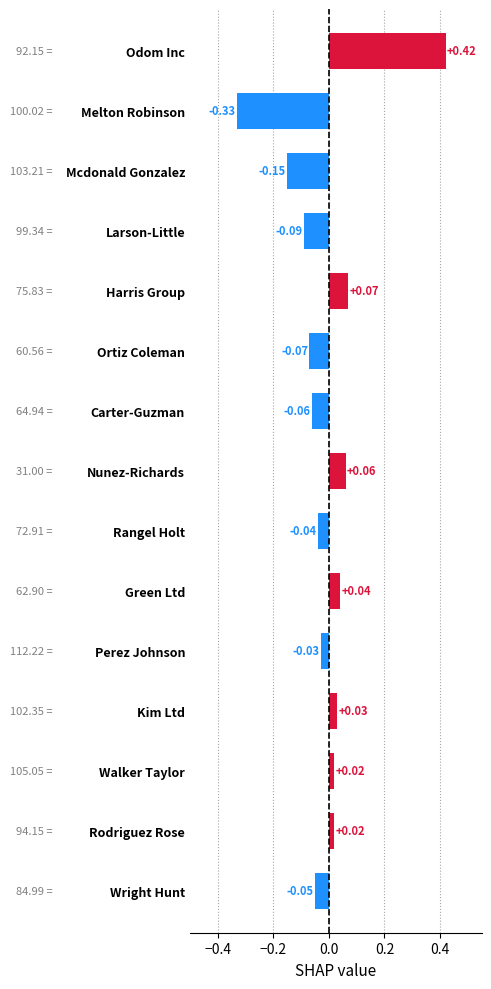

At which category does the chart reach its minimum across all series?

Melton Robinson